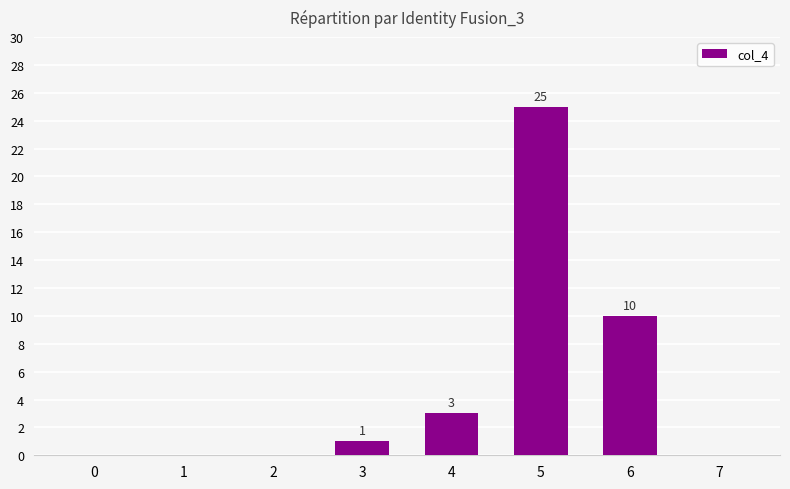

True or false: the data shows 0 at 7.

True